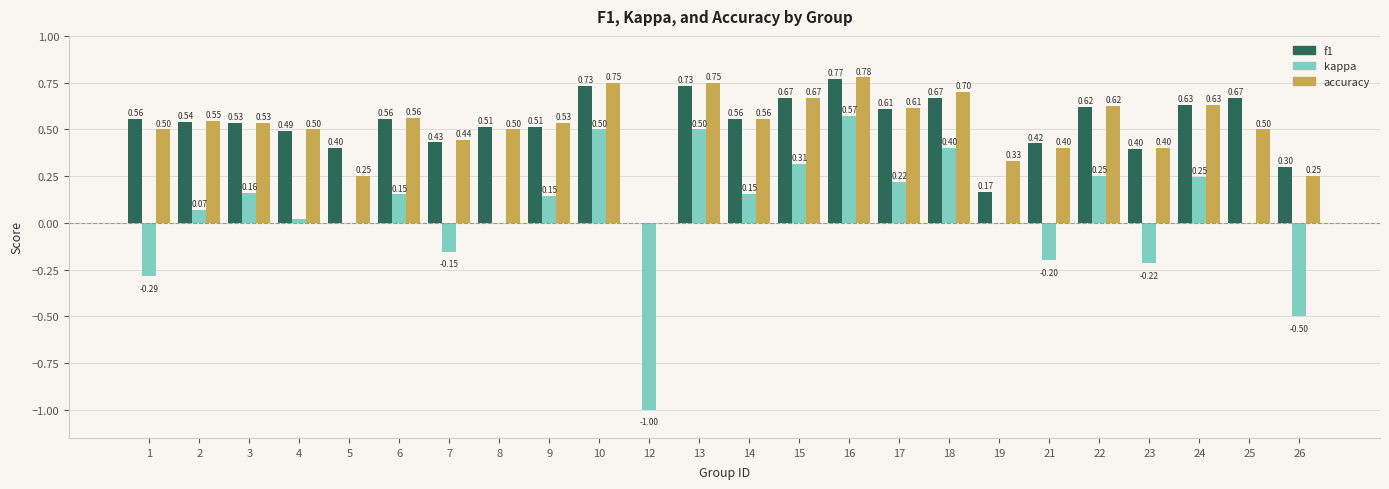

Between 8 and 18, which series saw the biggest shift?

kappa